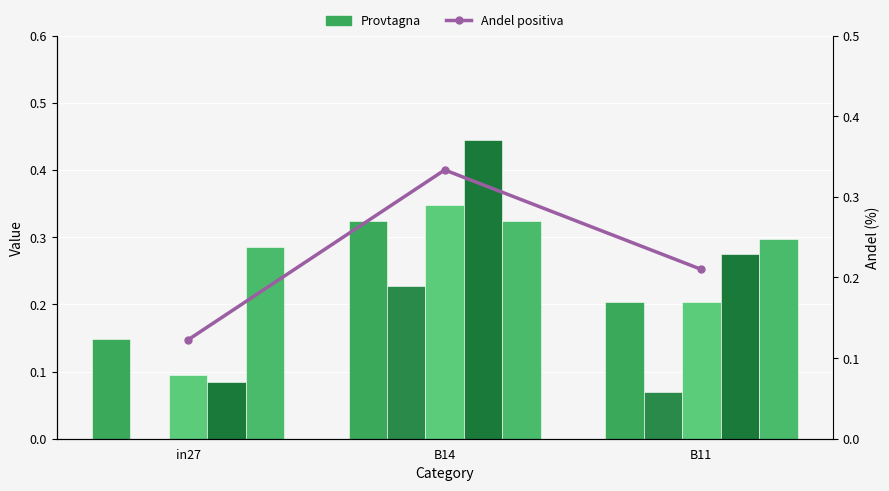

Between B11 and B14, which is larger?

B14